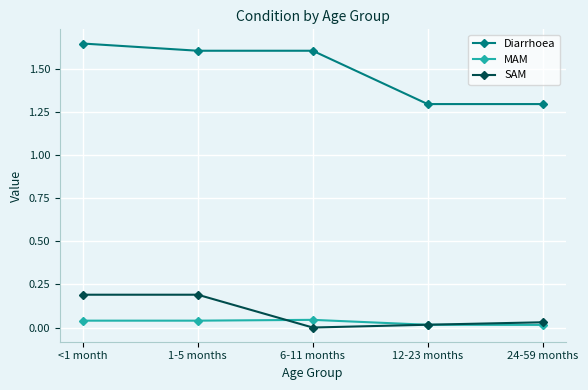

Which series has the largest total across all categories?

Diarrhoea